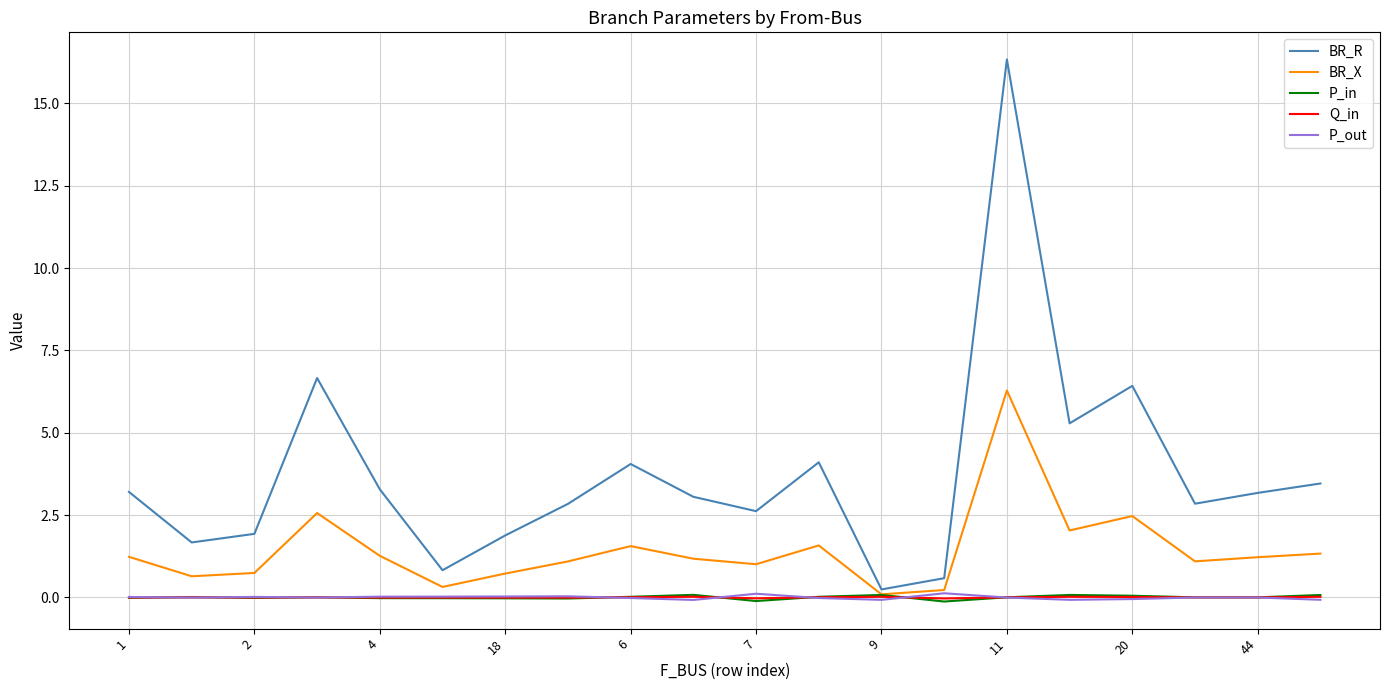

What is the maximum value shown in the chart?

16.3